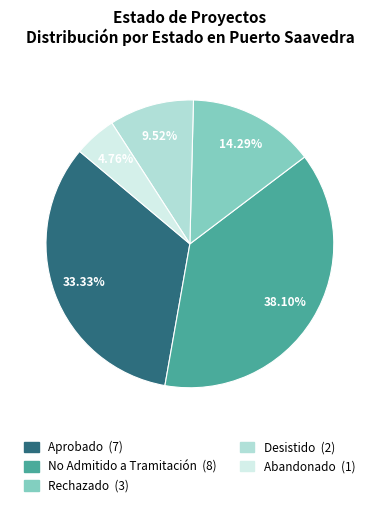

Is there a majority slice in this chart?

No